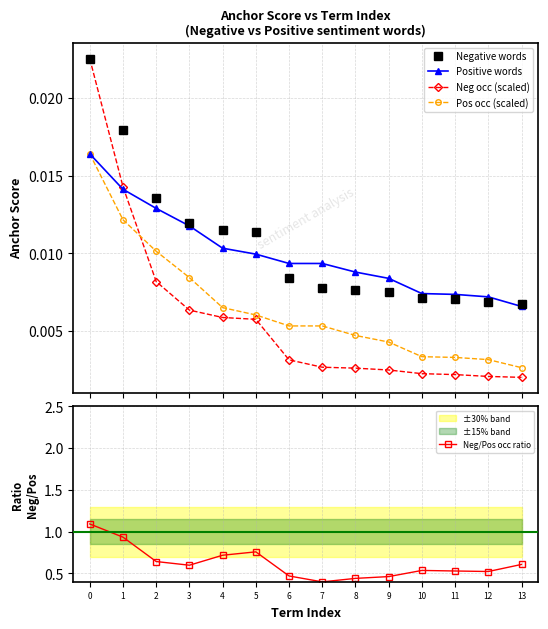

Count the number of categories in the chart.

14